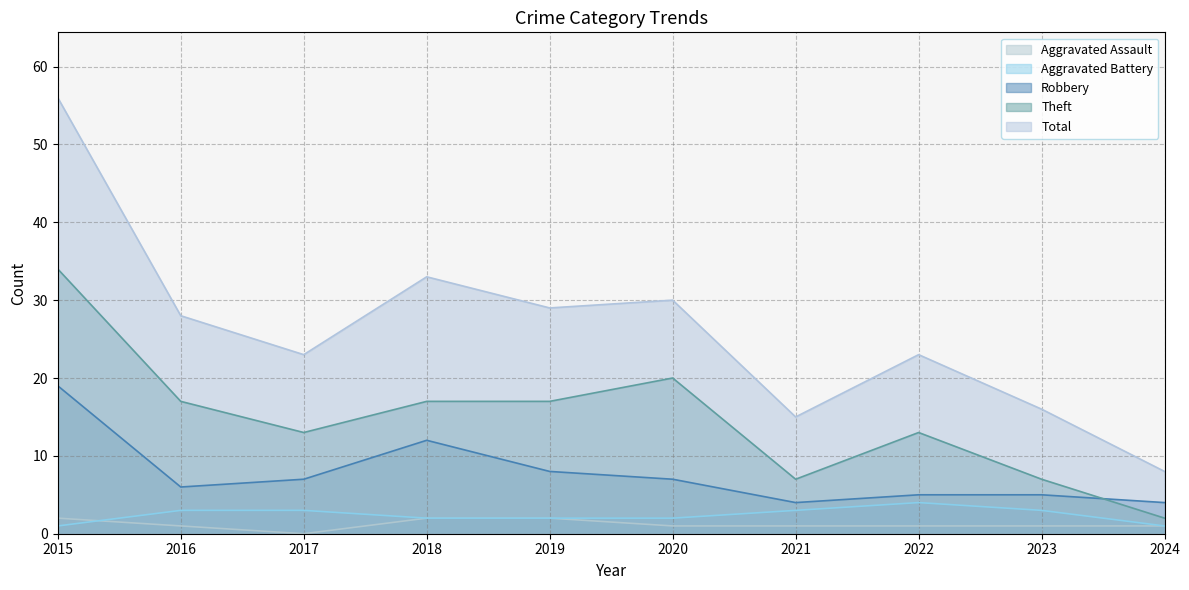

Reading right to left, extract all data points from this chart.

Aggravated Assault: 1	1	1	1	1	2	2	0	1	2
Aggravated Battery: 1	3	4	3	2	2	2	3	3	1
Robbery: 4	5	5	4	7	8	12	7	6	19
Theft: 2	7	13	7	20	17	17	13	17	34
Total: 8	16	23	15	30	29	33	23	28	56